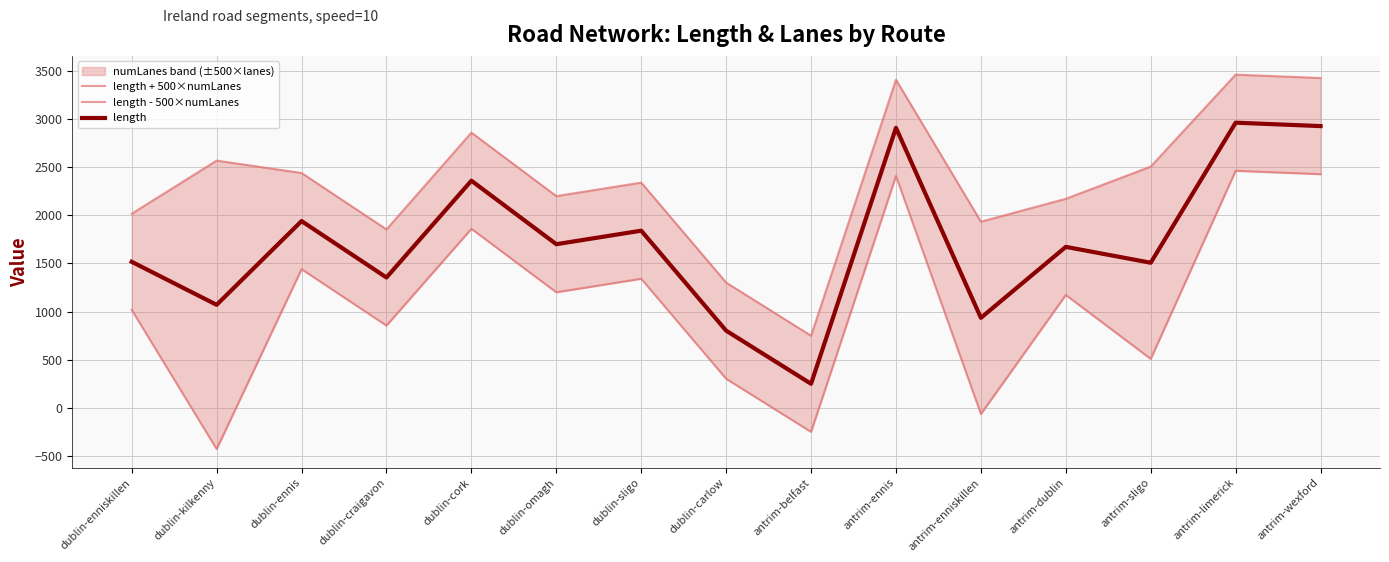

True or false: length + 500×numLanes and length intersect in this chart.

False